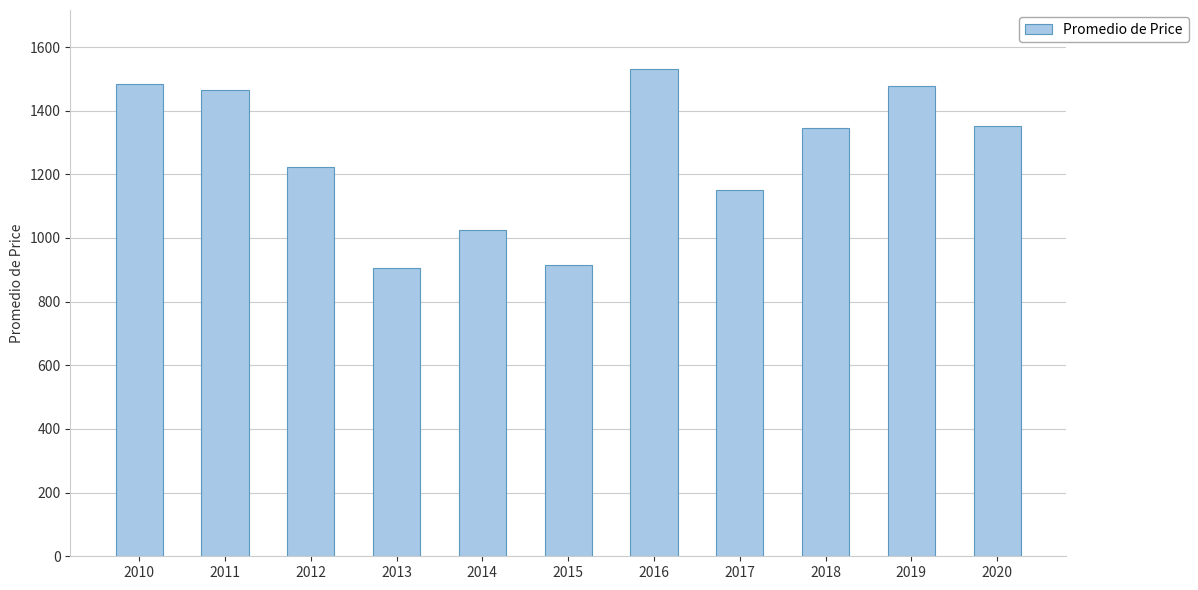

Count the number of values greater than 1346.

6